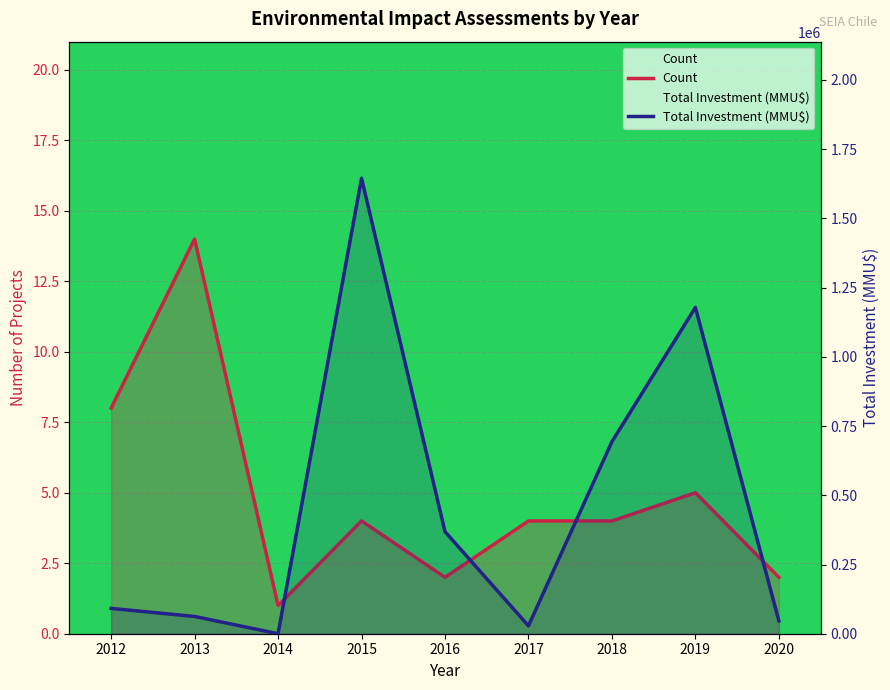

What are all the series names shown in the legend?

Count, Total Investment (MMU$)